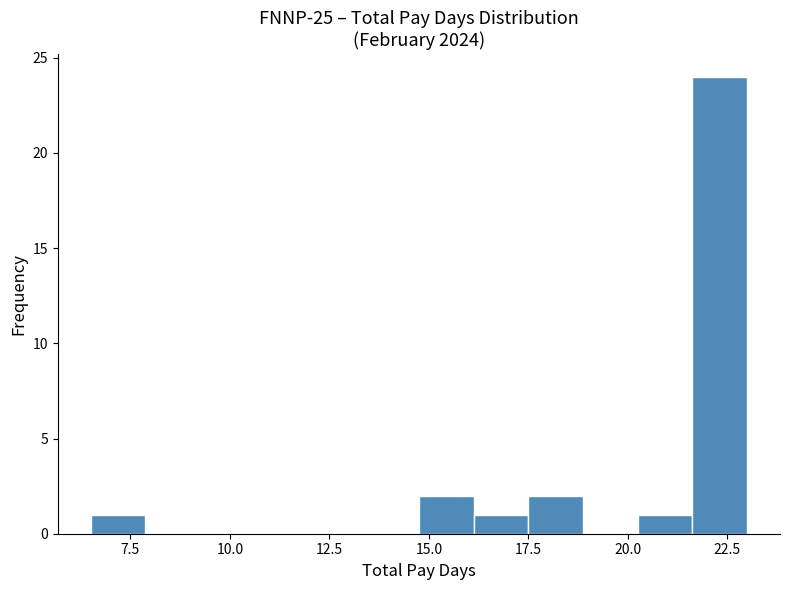

Read against the x-axis, roughly where is the centre of the tallest bar?

22.5